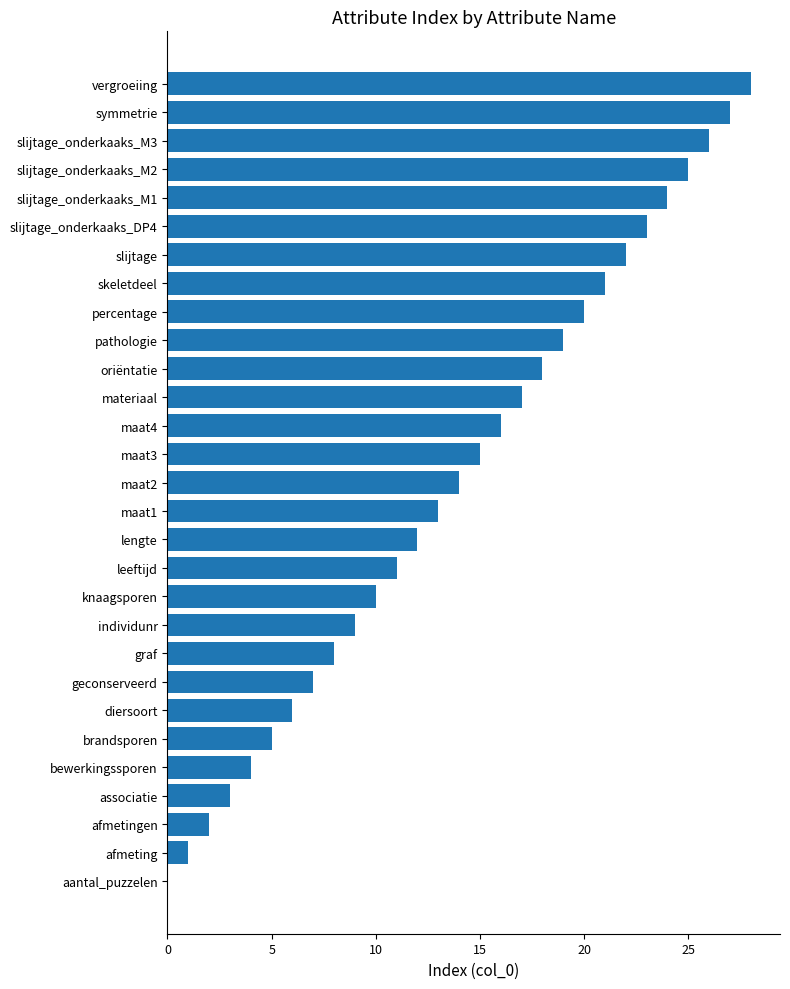

What is the greatest value displayed?

28